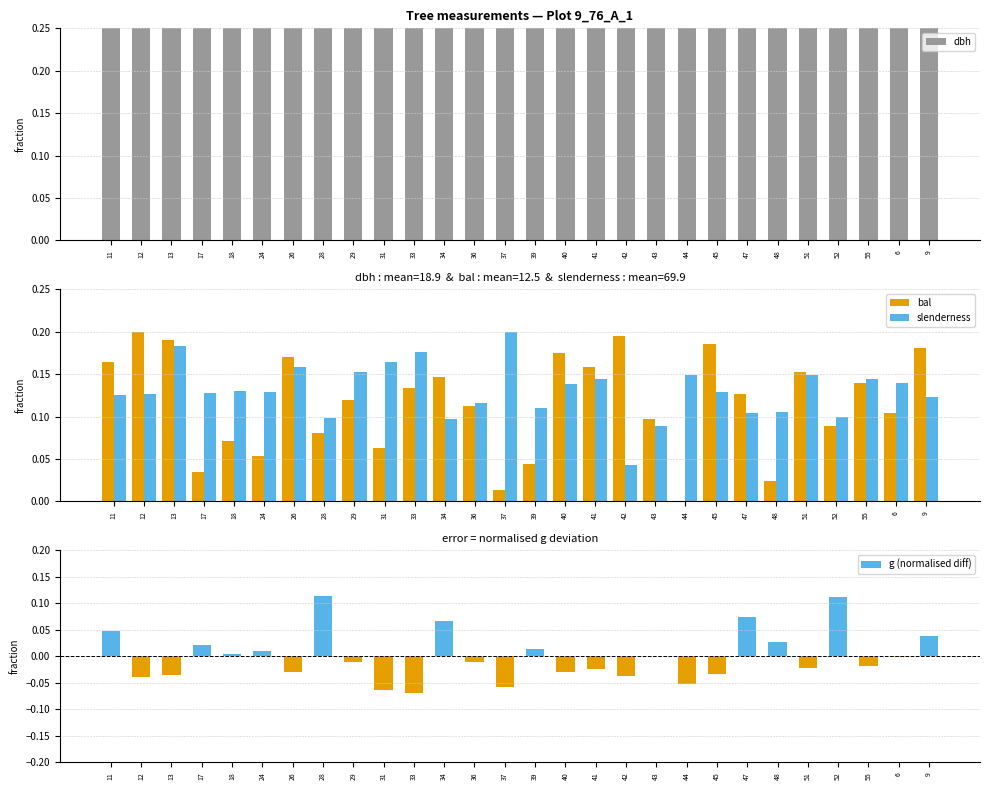

Rank the series at 39 from highest to lowest value.

dbh, slenderness, bal, g (normalised diff)